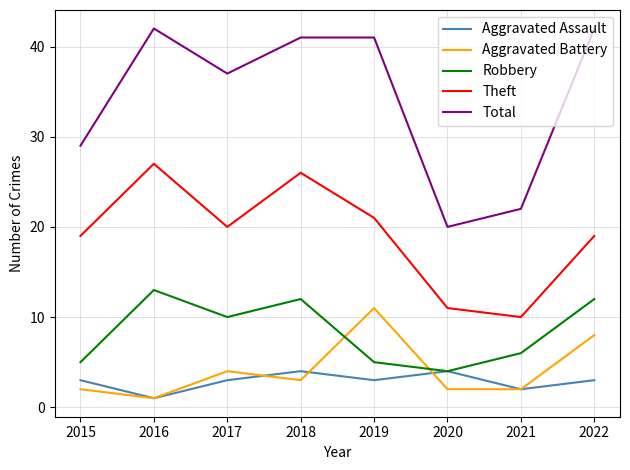

How many lines are shown in the chart?

5